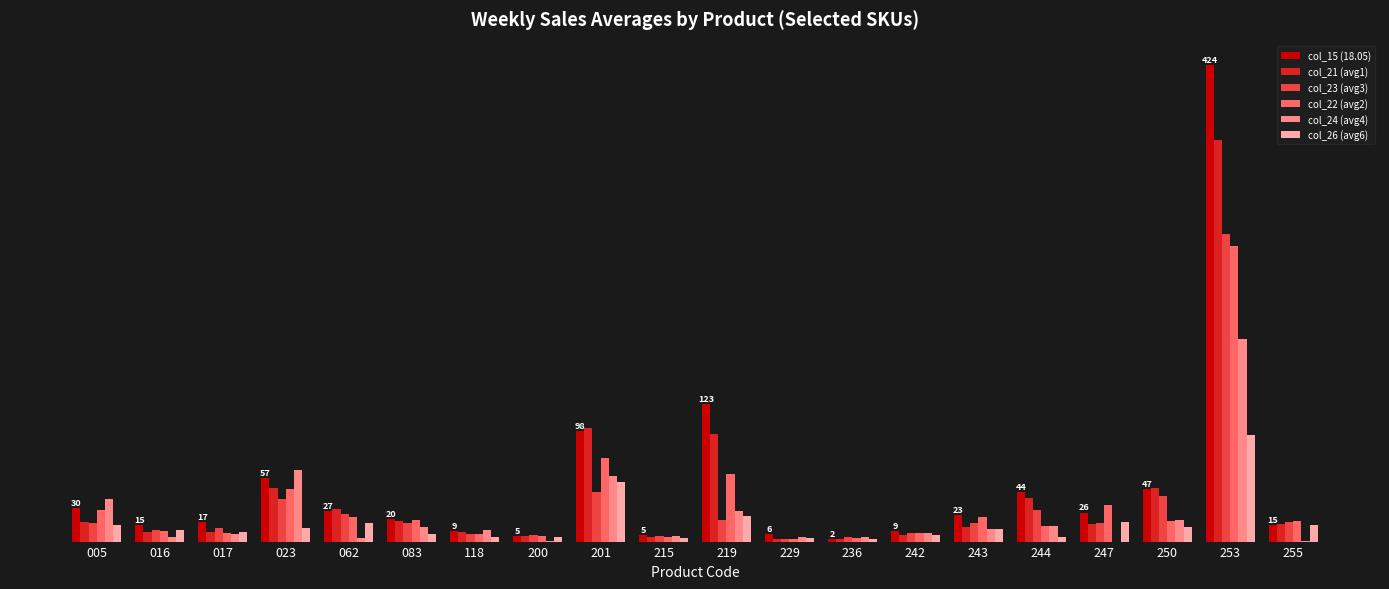

Are the bars horizontal?

No